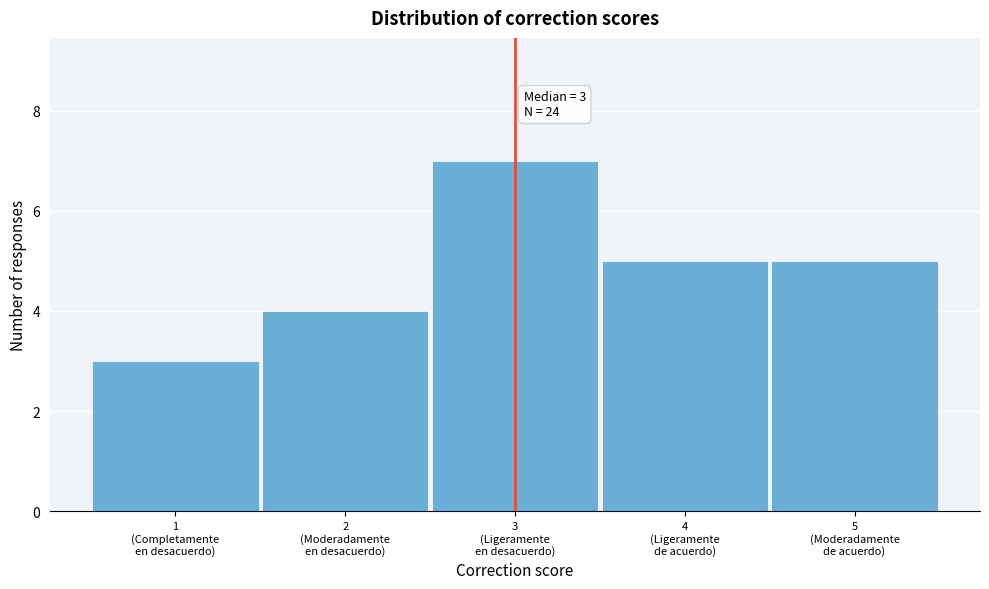

Reading right to left, transcribe all the data shown in this chart.

5	5	7	4	3